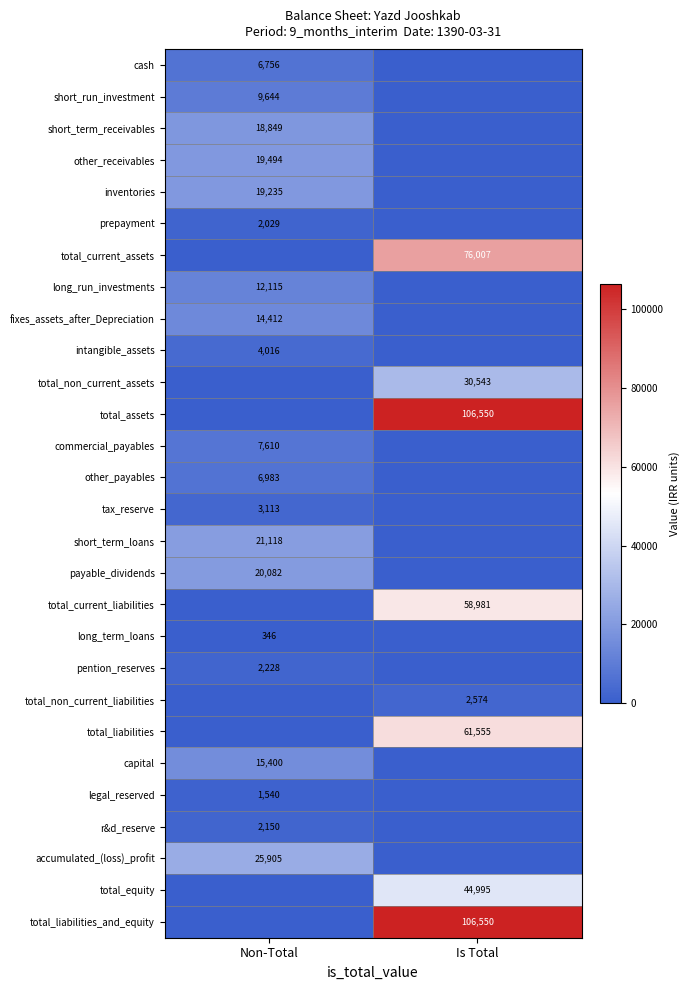

The total_non_current_assets series shows 11408 at Is Total. True or false?

False